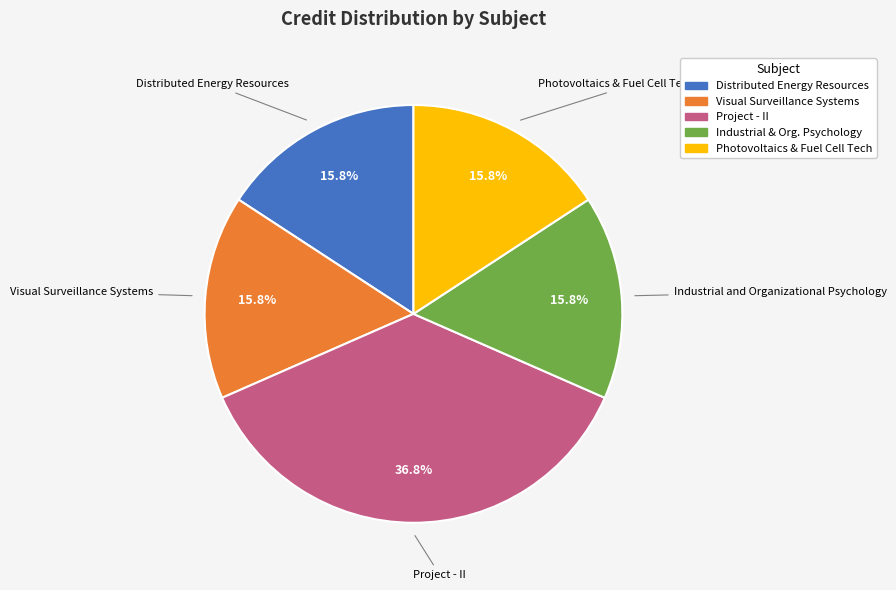

Which category has the biggest portion of the pie?

Project - II